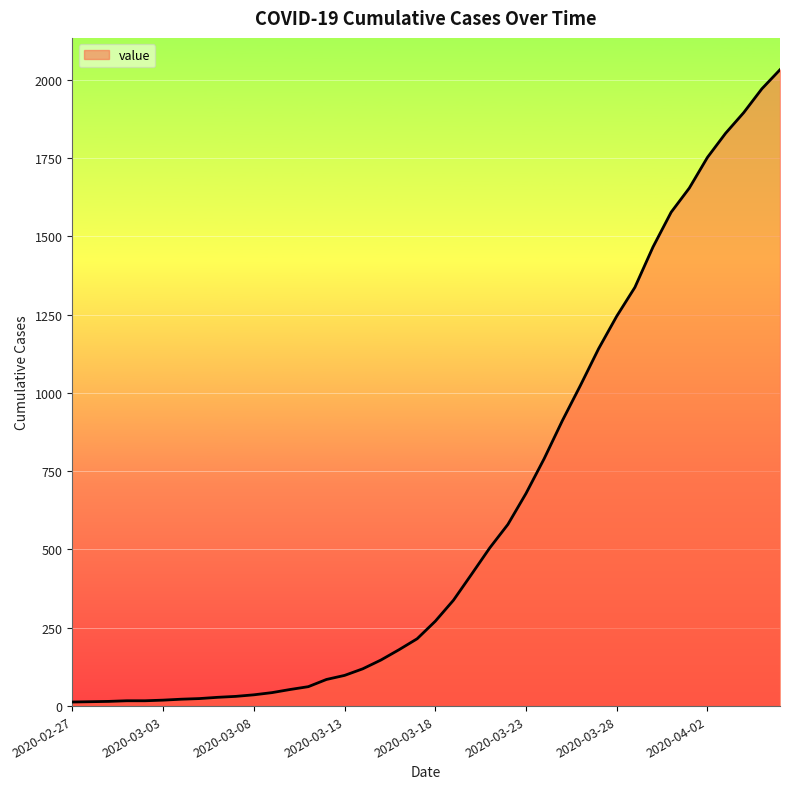

How many lines are shown in the chart?

1